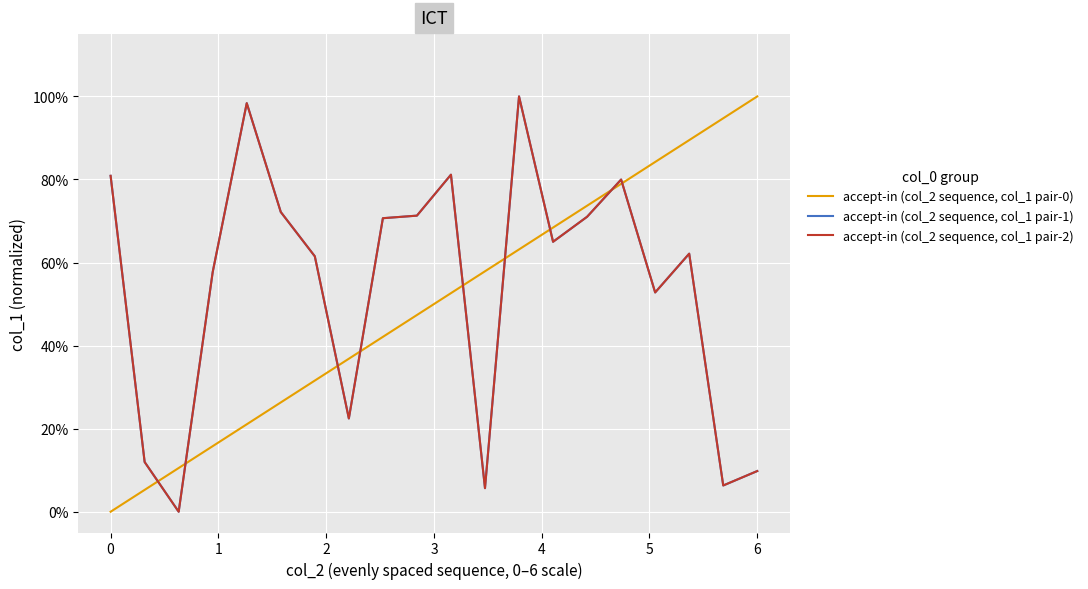

What is the highest value of the accept-in (col_2 sequence, col_1 pair-0) series?

1.0